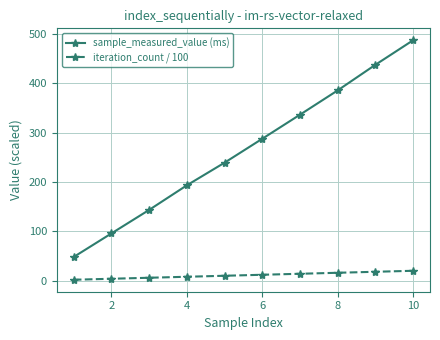

What is the value of the iteration_count / 100 point at the 3rd from the left?

6.1